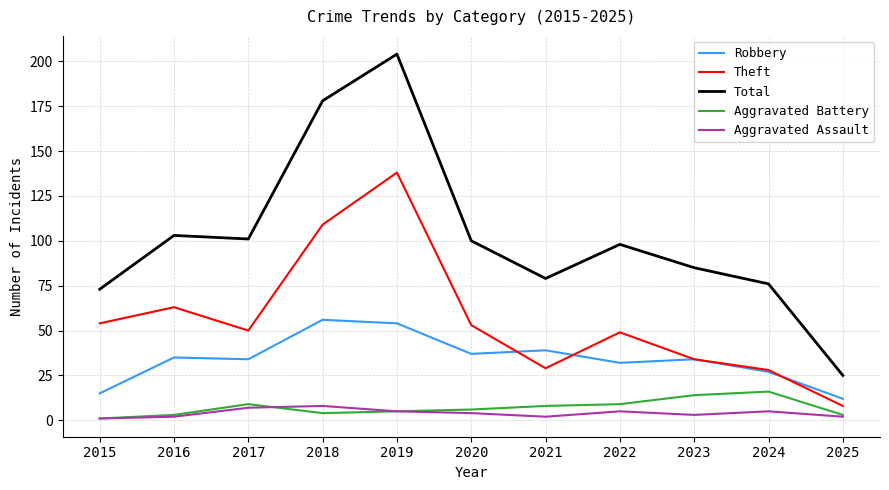

How many lines are shown in the chart?

5